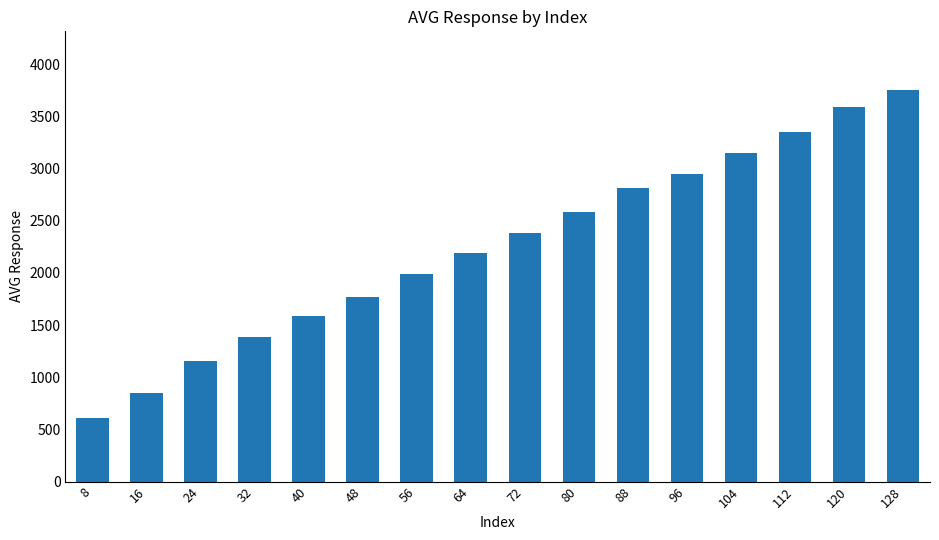

What value does the data have at 96?

2951.7